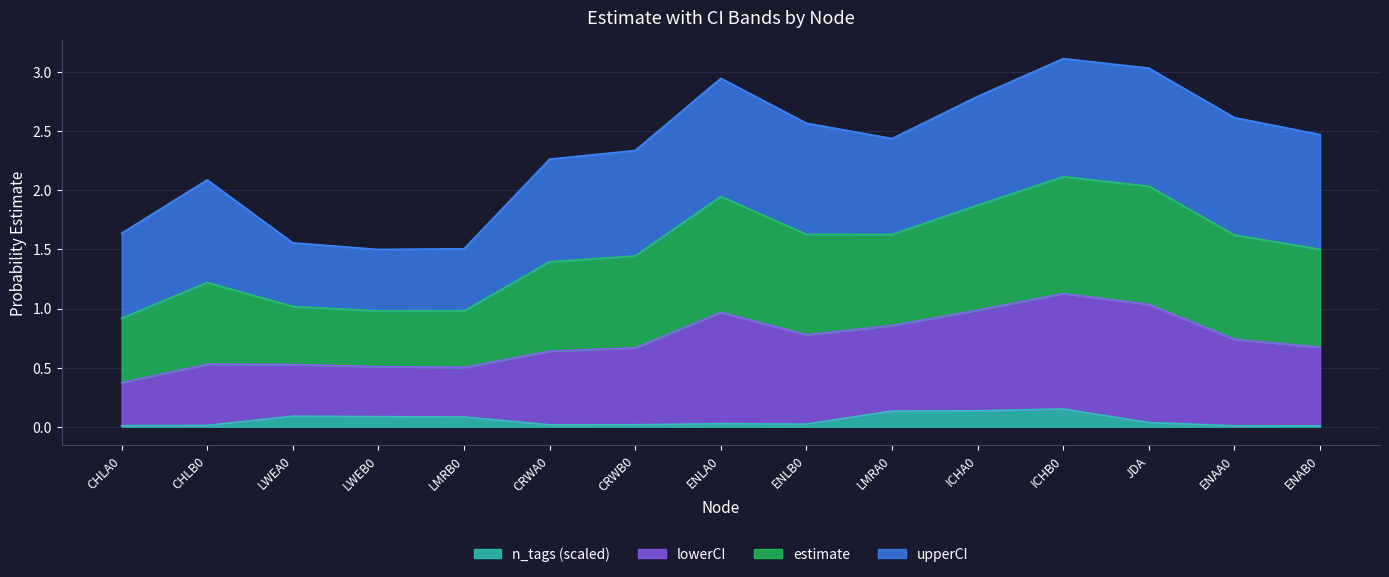

What is the total value across all series at LWEB0?

1.5